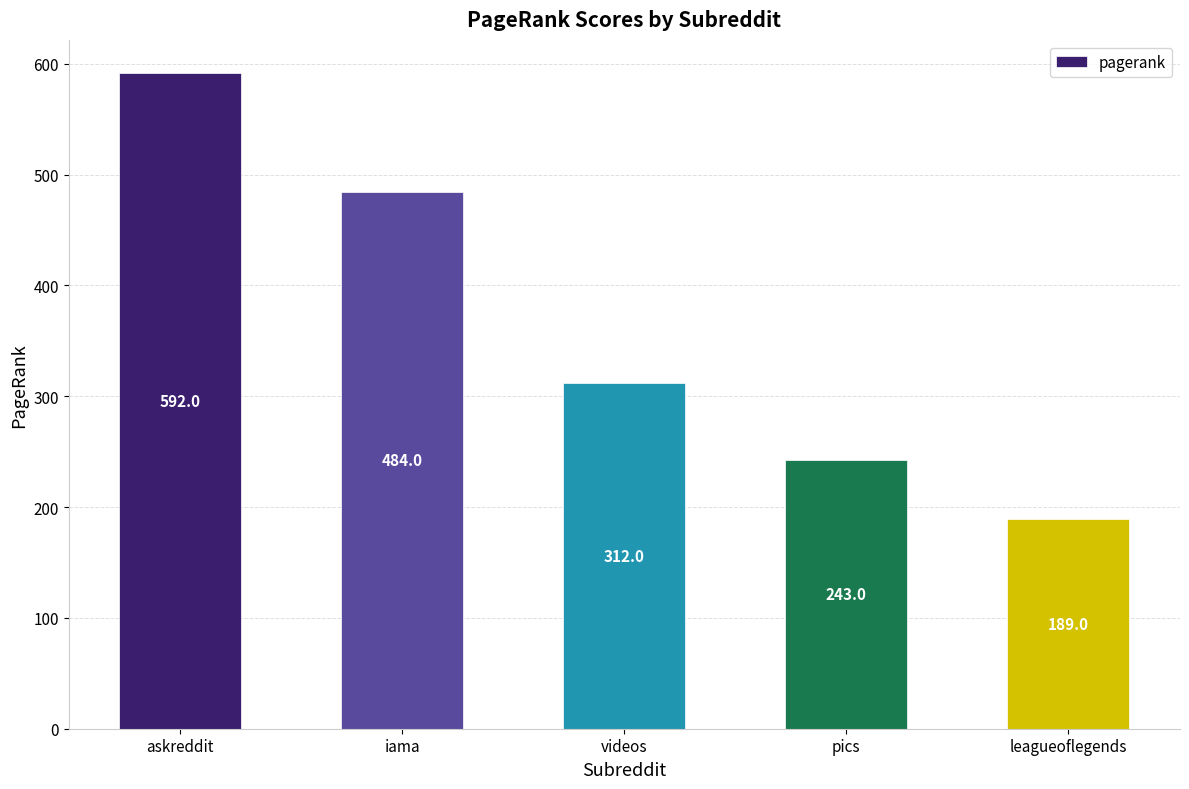

List the labels in order of value, smallest first.

leagueoflegends, pics, videos, iama, askreddit